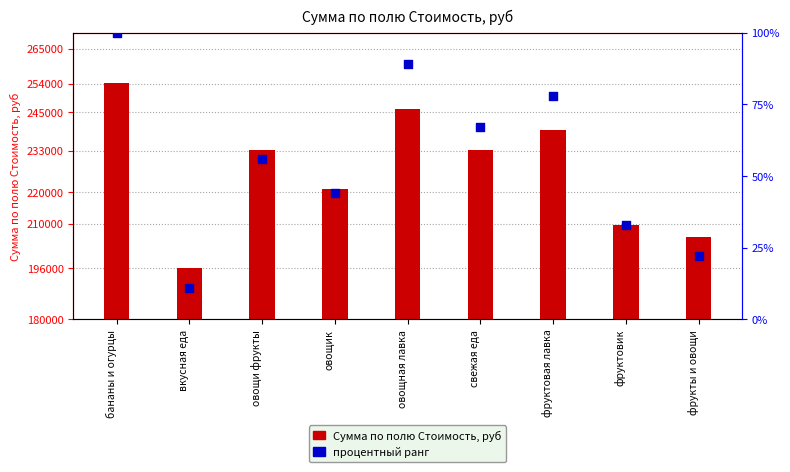

Which series has the largest total across all categories?

Сумма по полю Стоимость, руб